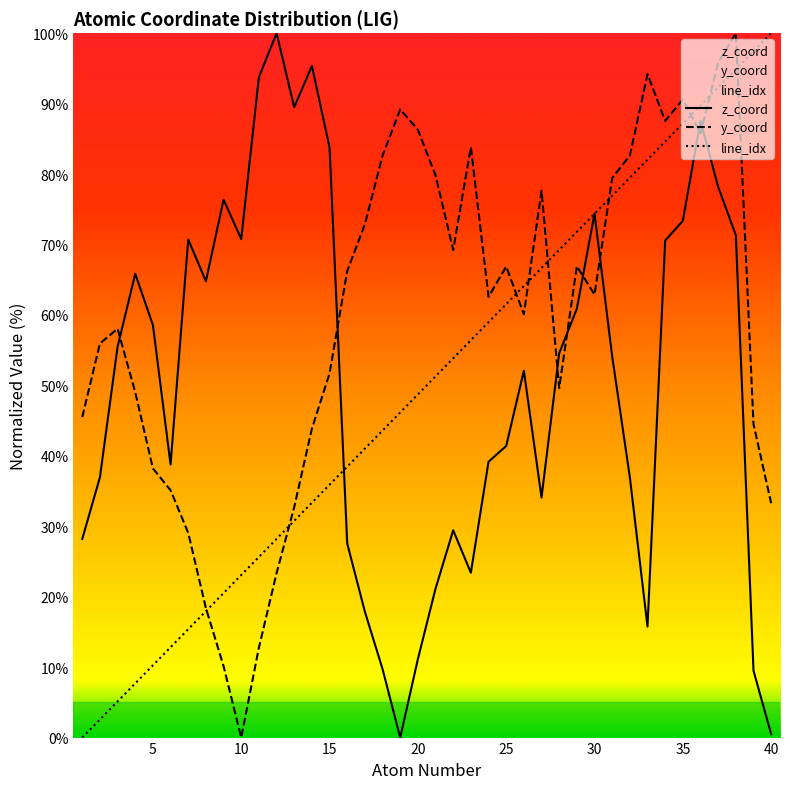

How many times do line_idx and y_coord cross each other?

9